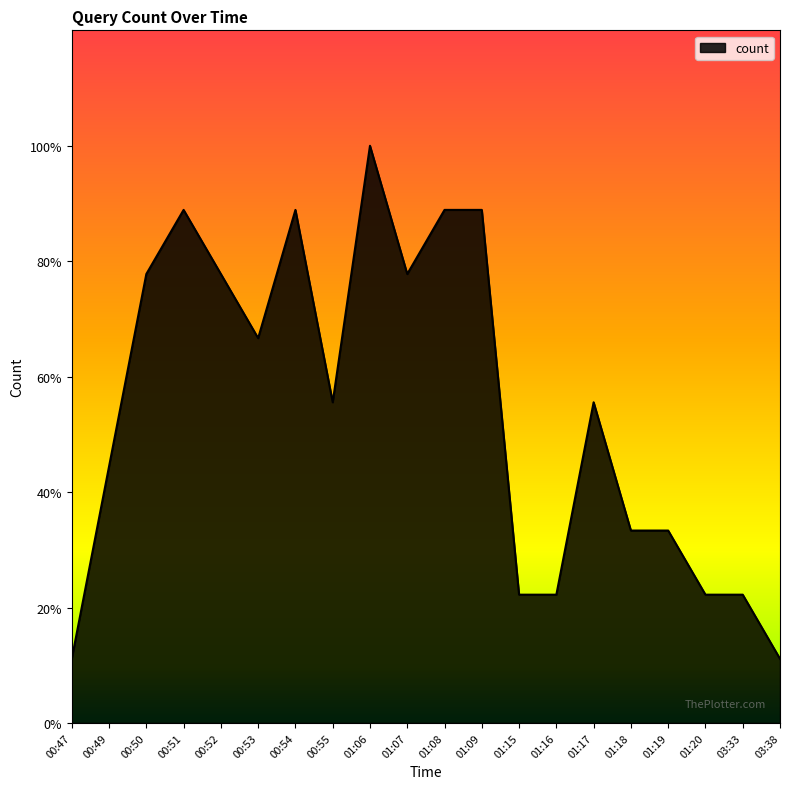

Reading left to right, what are all the values shown in this chart?

1	4	7	8	7	6	8	5	9	7	8	8	2	2	5	3	3	2	2	1